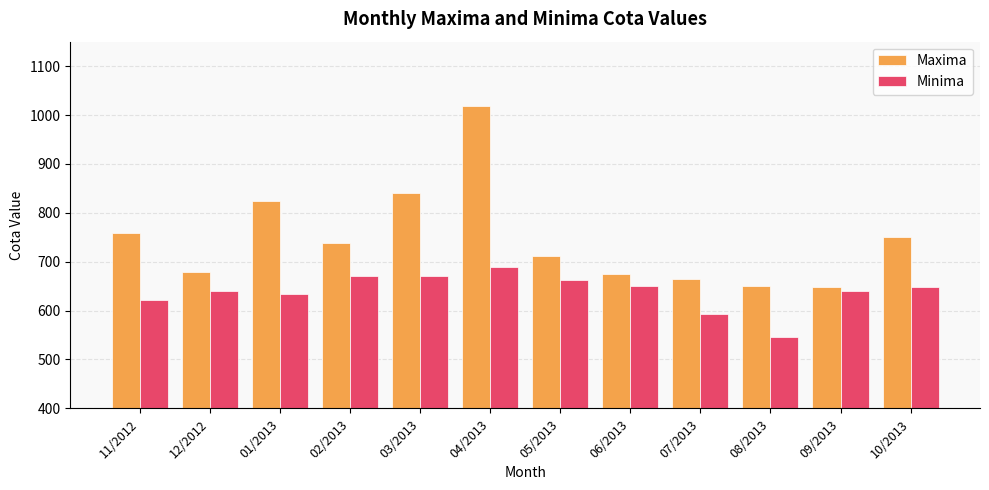

What is the label of the 6th bar from the left?

04/2013